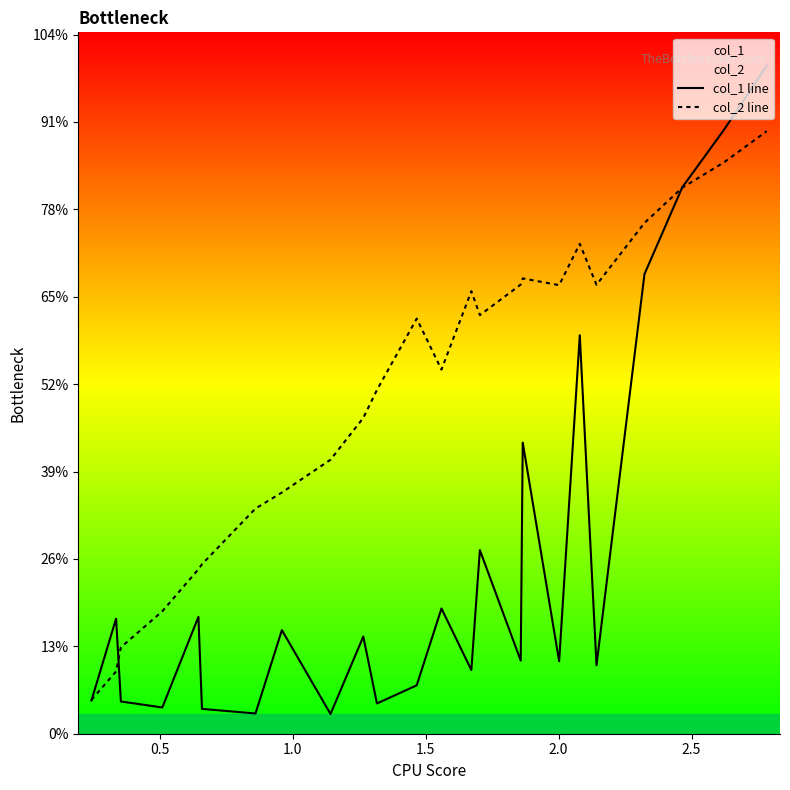

Does the chart display data point markers on the line(s)?

No